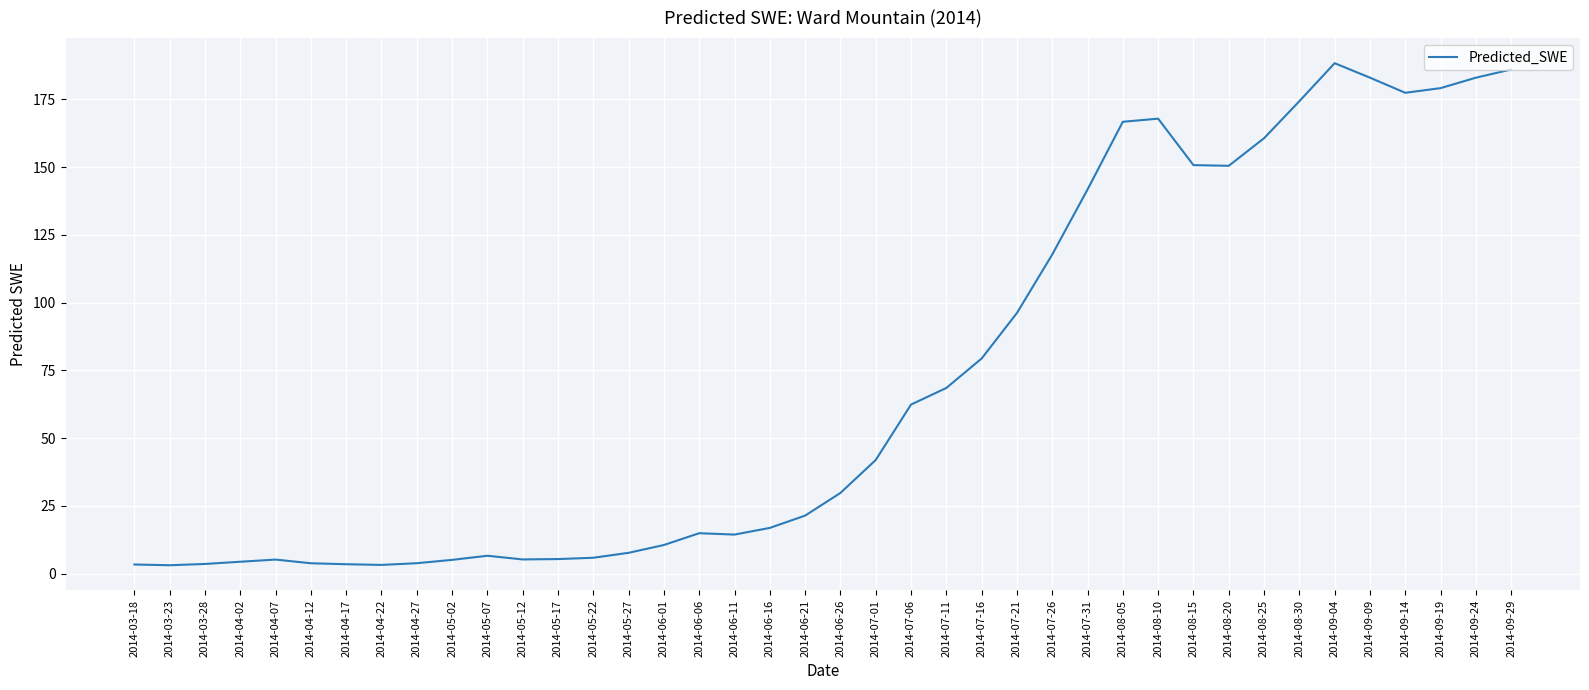

What is the change in value from 2014-07-16 to 2014-09-19?

+99.8